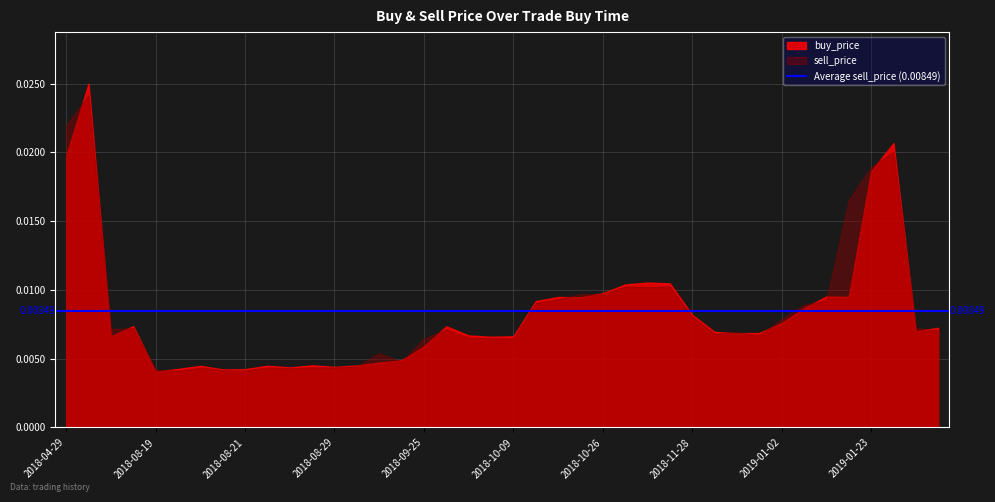

Does the chart have visible grid lines?

Yes